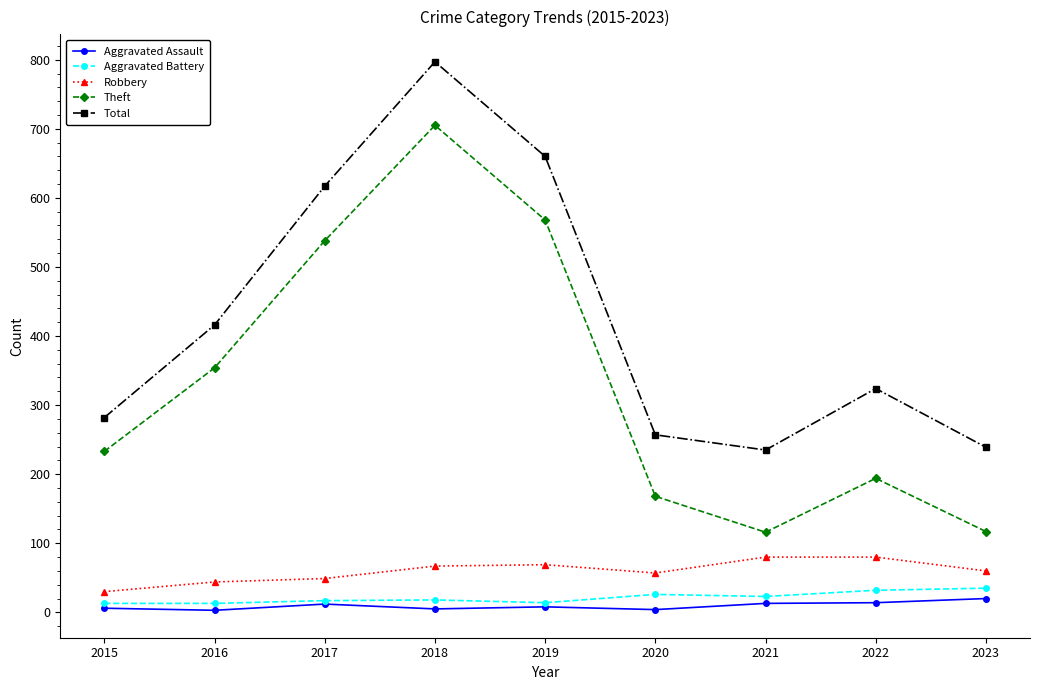

What is the approximate value of Aggravated Battery at 2020, to the nearest 5?

25